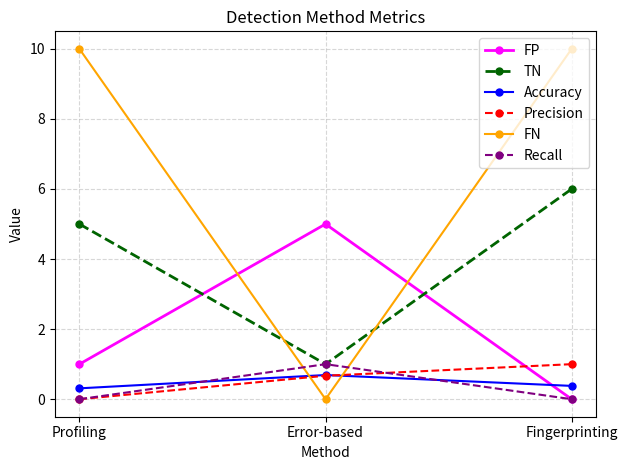

What is the average value of the TN series?

4.0